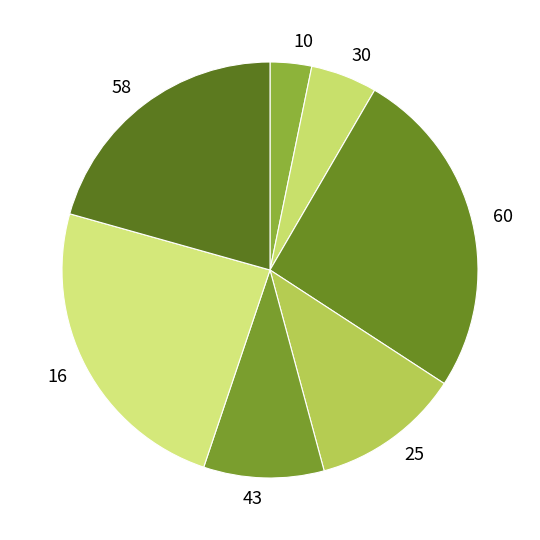

Rank the categories by value from lowest to highest.

10, 30, 43, 25, 58, 16, 60